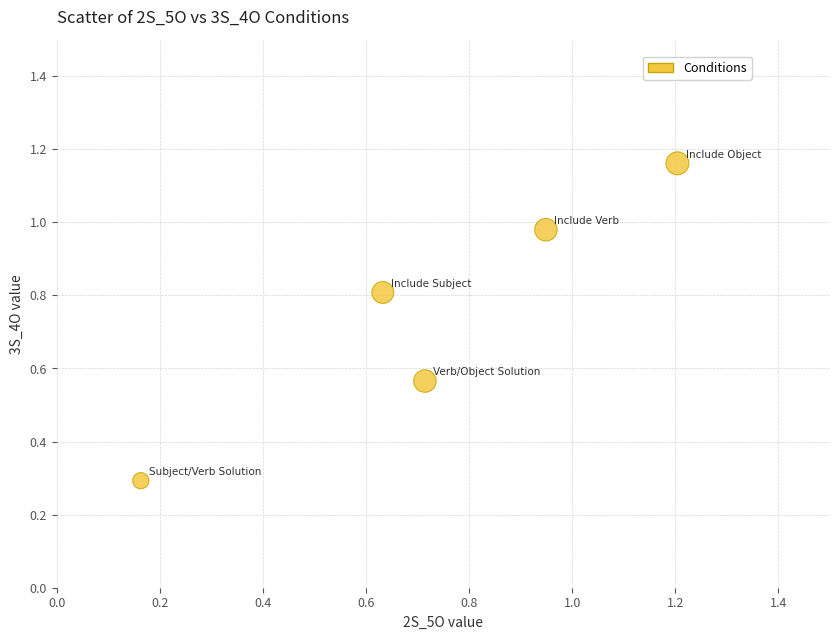

What is the range of Y values (max minus min)?

0.9